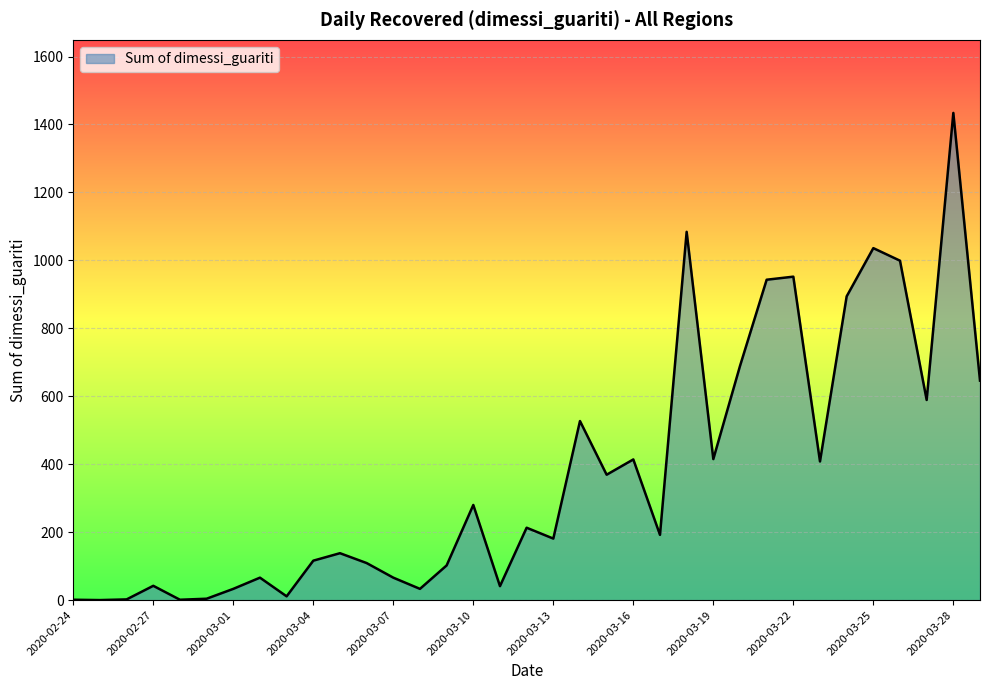

Does the chart have visible grid lines?

Yes